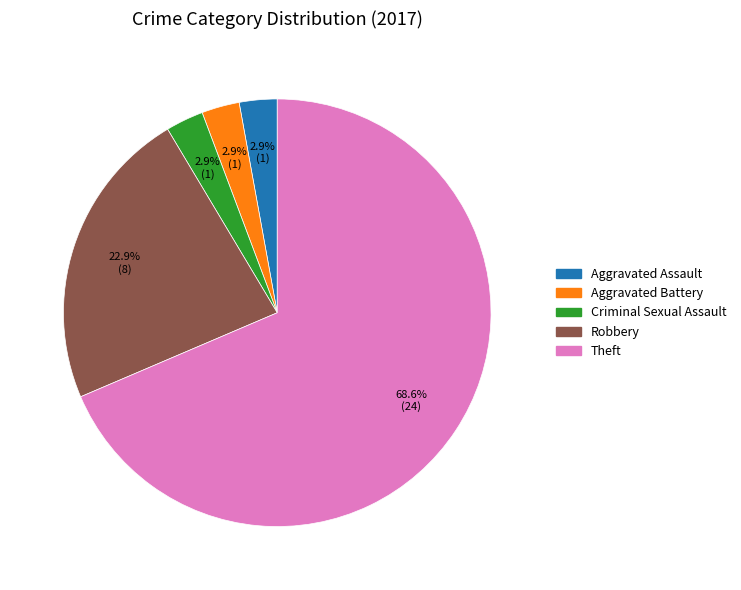

Is there a majority slice in this chart?

Yes